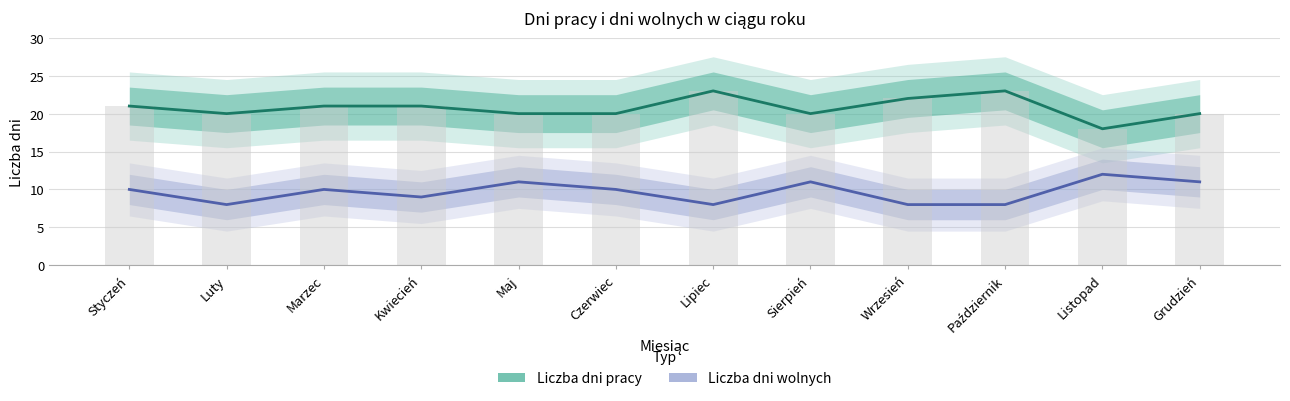

What is the approximate value of Liczba dni pracy at Listopad?

18